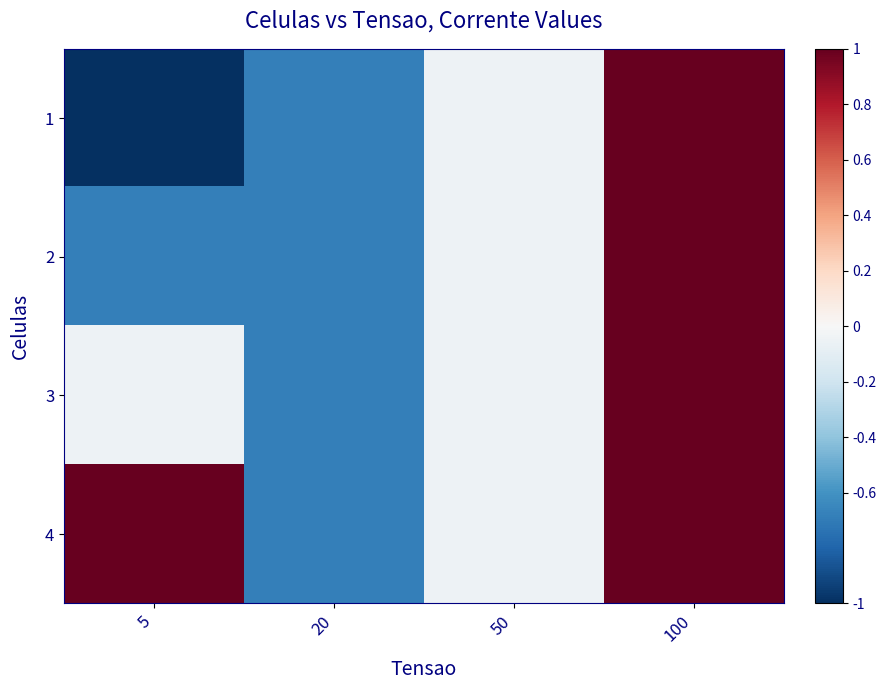

Reading right to left, what are all the values shown in this chart?

1: 100=1.0	50=-0.1	20=-0.7	5=-1.0
2: 100=1.0	50=-0.1	20=-0.7	5=-0.7
3: 100=1.0	50=-0.1	20=-0.7	5=-0.1
4: 100=1.0	50=-0.1	20=-0.7	5=1.0